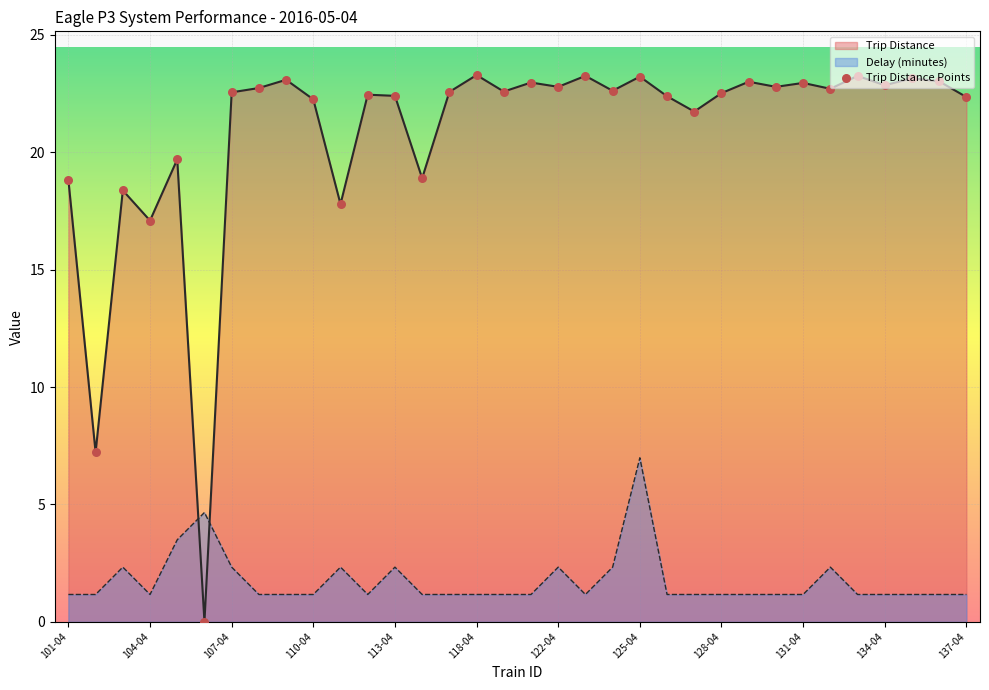

Which series contains the highest Y value?

Trip Distance